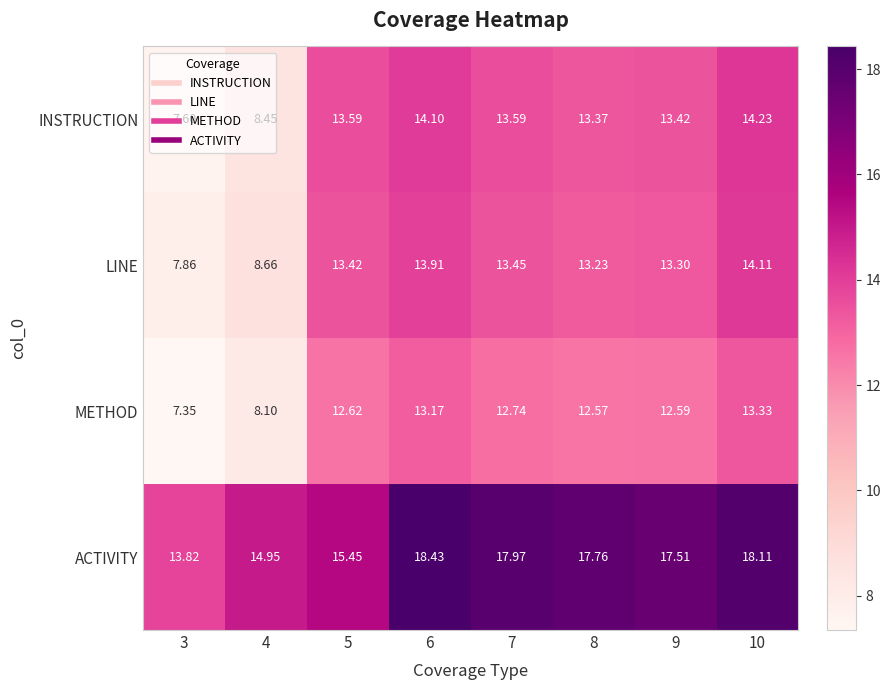

What is the spread (max minus min) of values at 3?

6.5